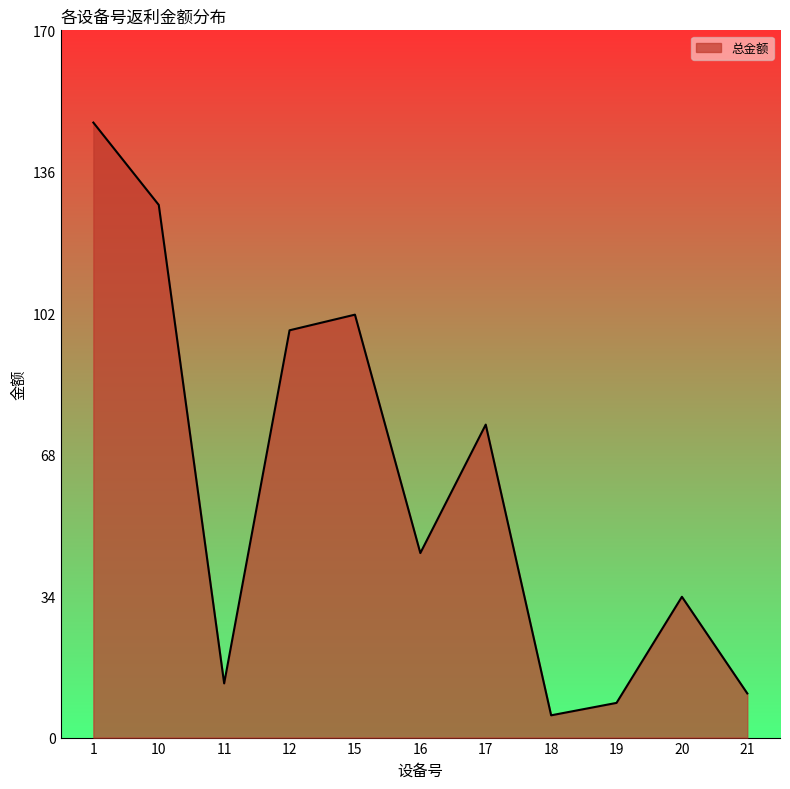

At which category does the chart reach its minimum across all series?

18